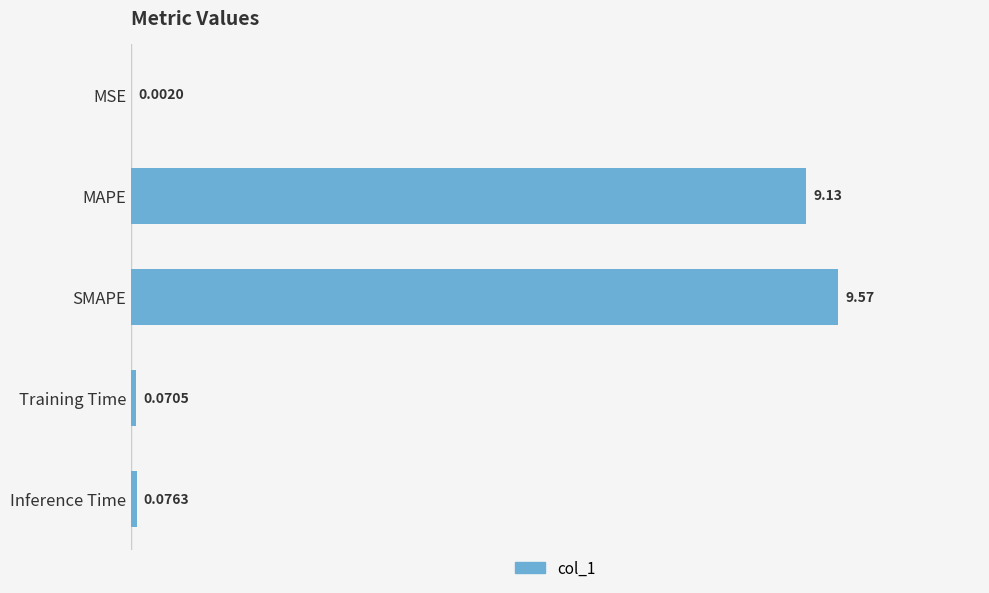

Between MAPE and Training Time, which is larger?

MAPE